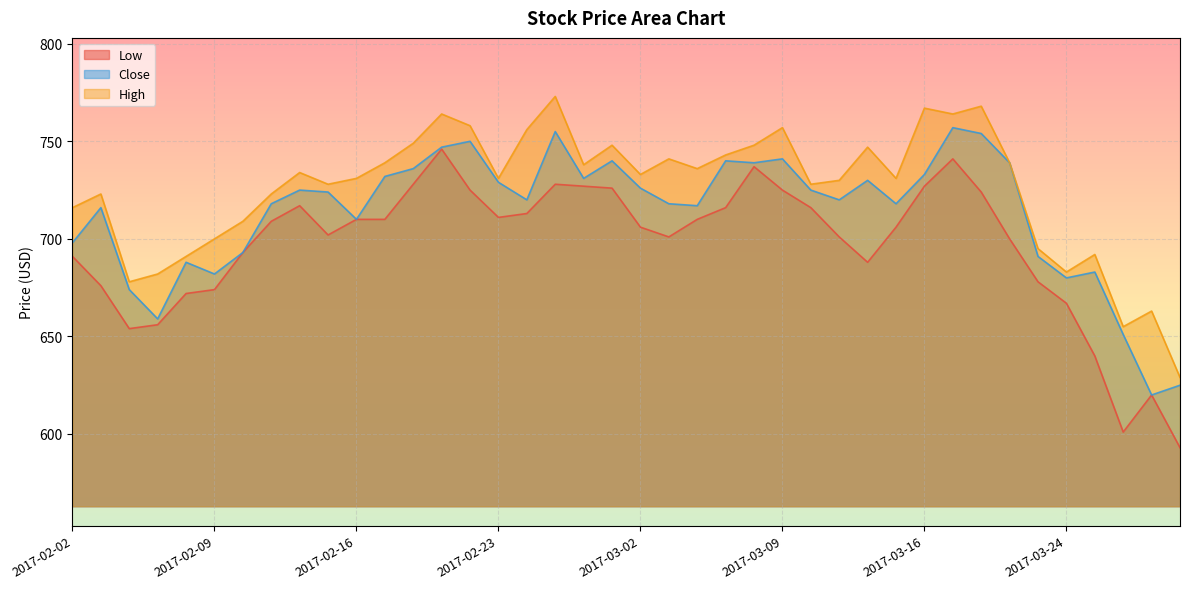

How many lines are shown in the chart?

3